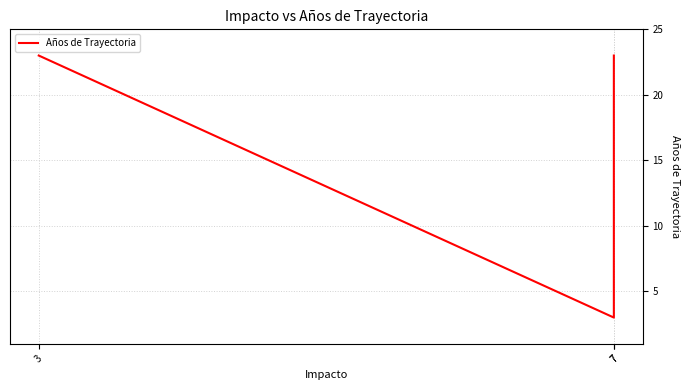

What is the difference between the maximum and minimum values?

20